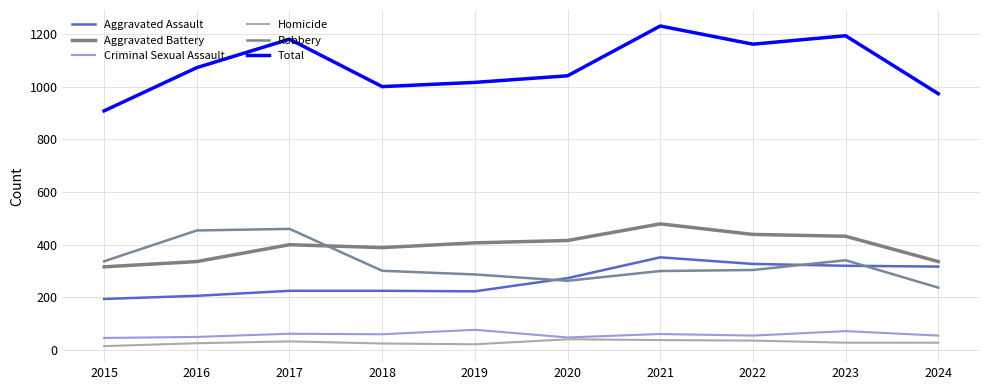

What is the difference between the second highest and minimum values in the Aggravated Assault series?

133